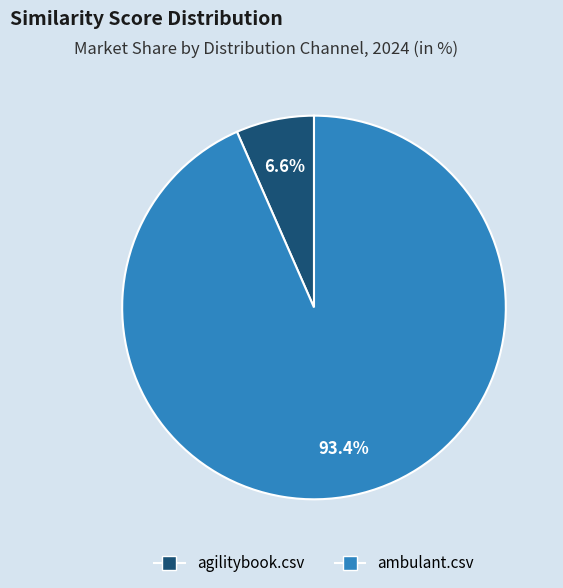

To the nearest percent, what is the difference between the largest and smallest slice percentages?

87%